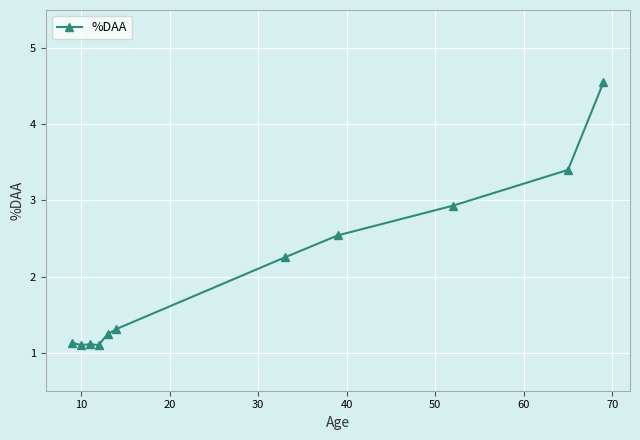

How many lines are shown in the chart?

1